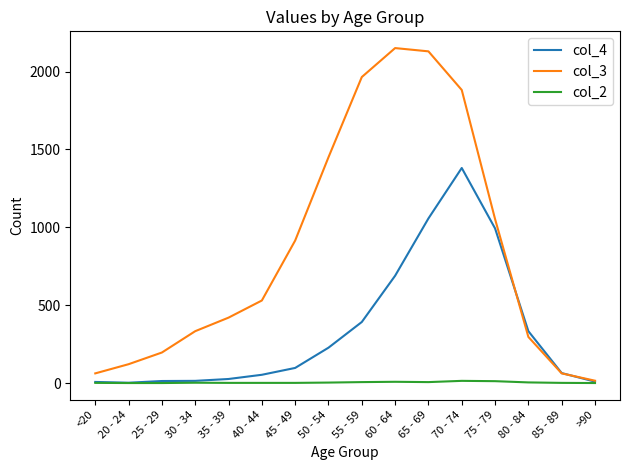

What is the maximum value shown in the chart?

2151